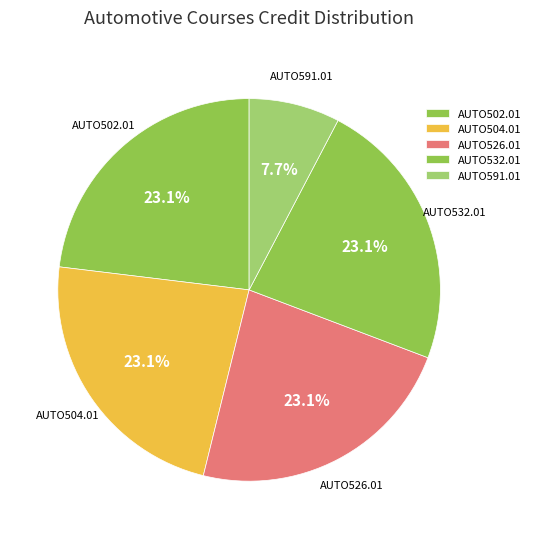

How many slices are in this pie chart?

5